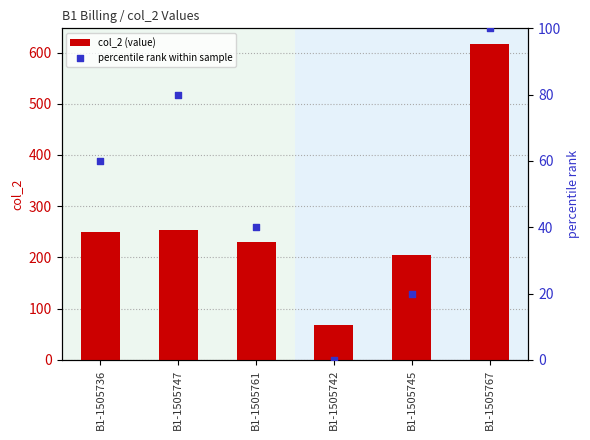

What is the total value across all series at B1-1505761?

270.0